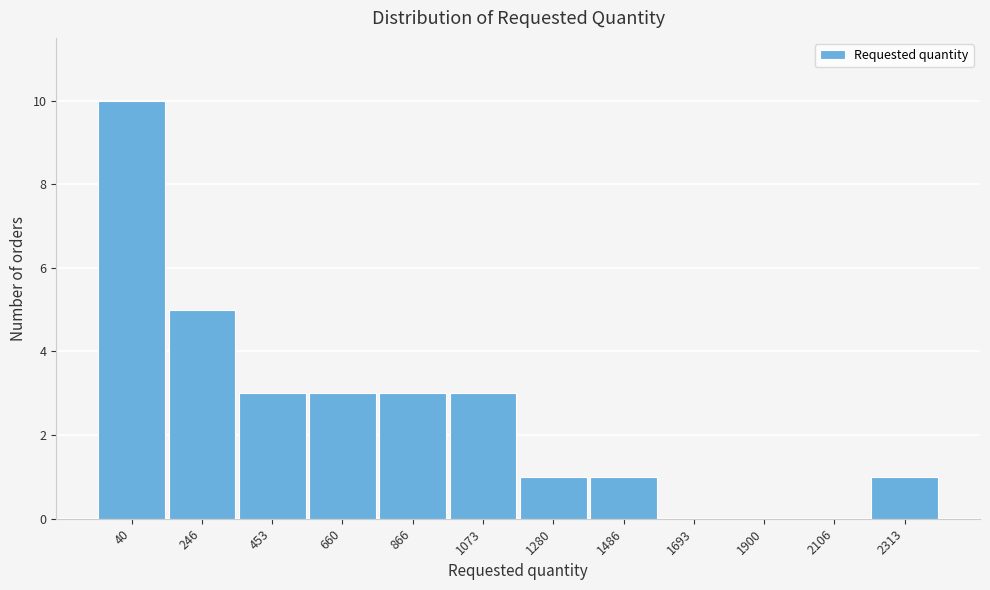

Reading left to right, what are all the values shown in this chart?

40=10	246=5	453=3	660=3	866=3	1073=3	1280=1	1486=1	1693=0	1900=0	2106=0	2313=1